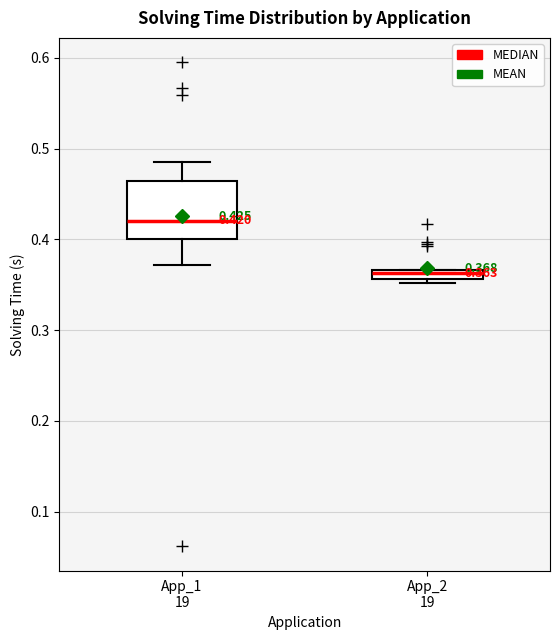

Which box is the tallest, from its lower edge to its upper edge?

App_1 19